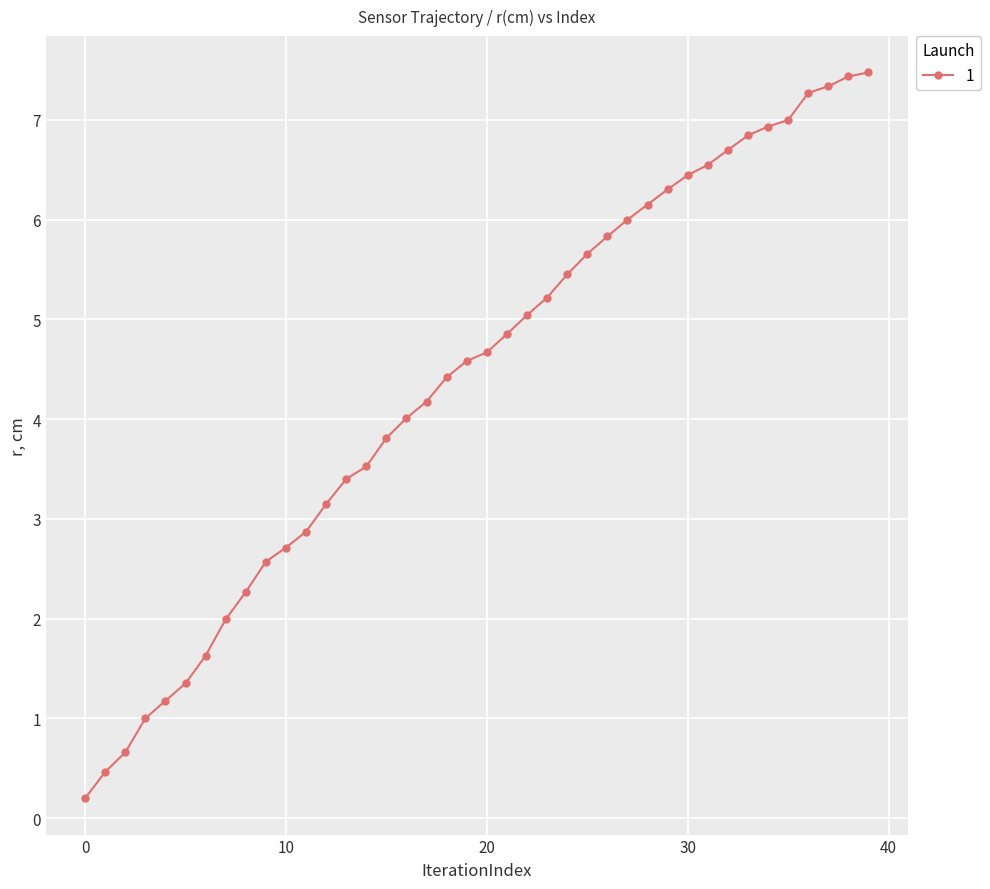

What is the greatest value displayed?

7.5